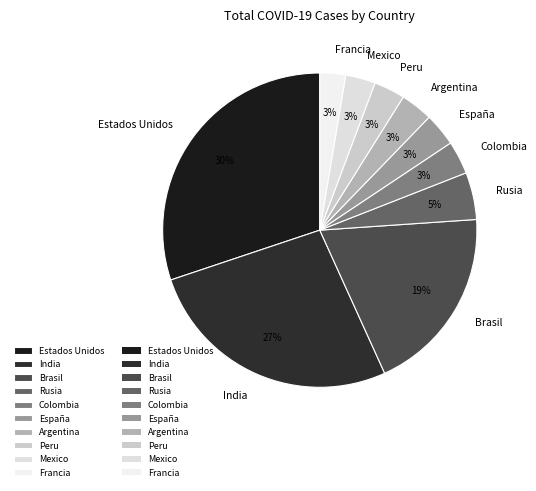

Which slice is the largest?

Estados Unidos